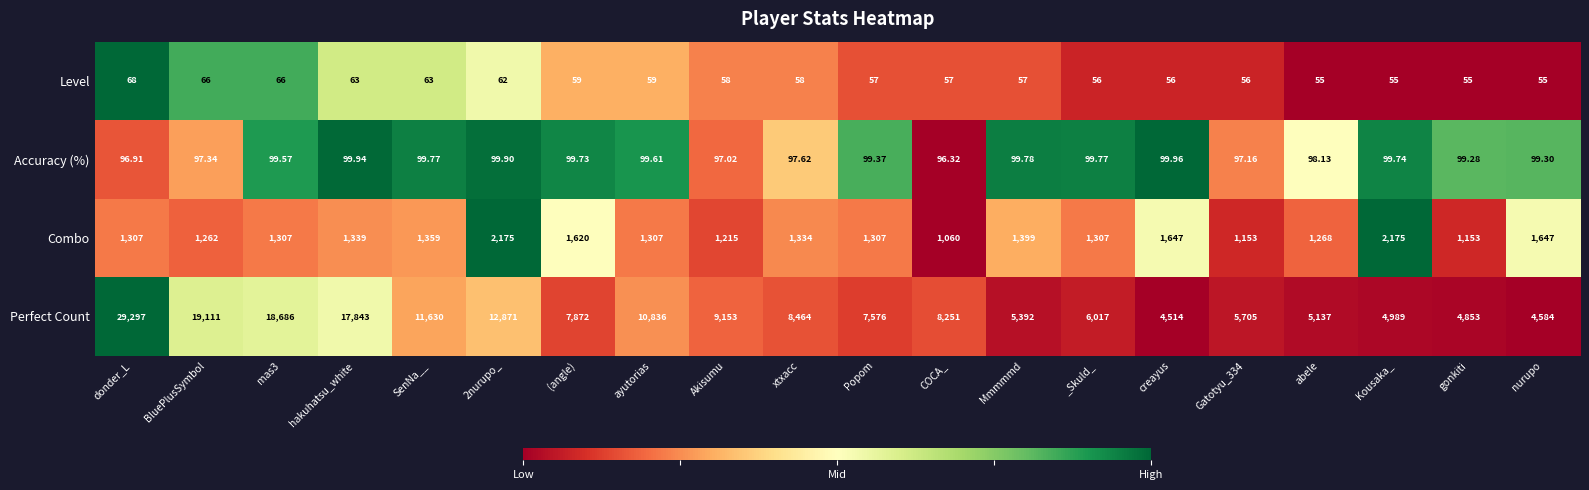

How many distinct data groups are displayed?

4